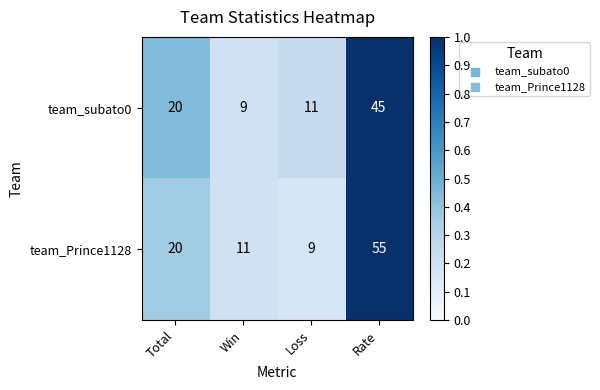

Which series has the largest range (max minus min)?

team_Prince1128